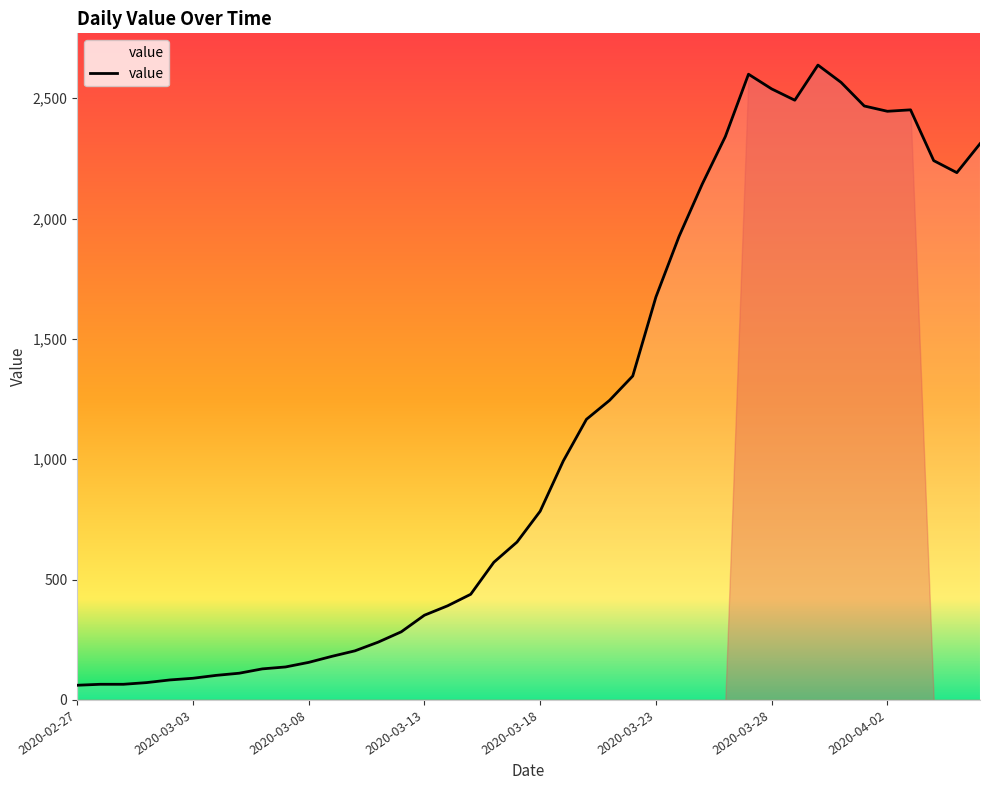

What is the difference between the maximum and minimum values?

2577